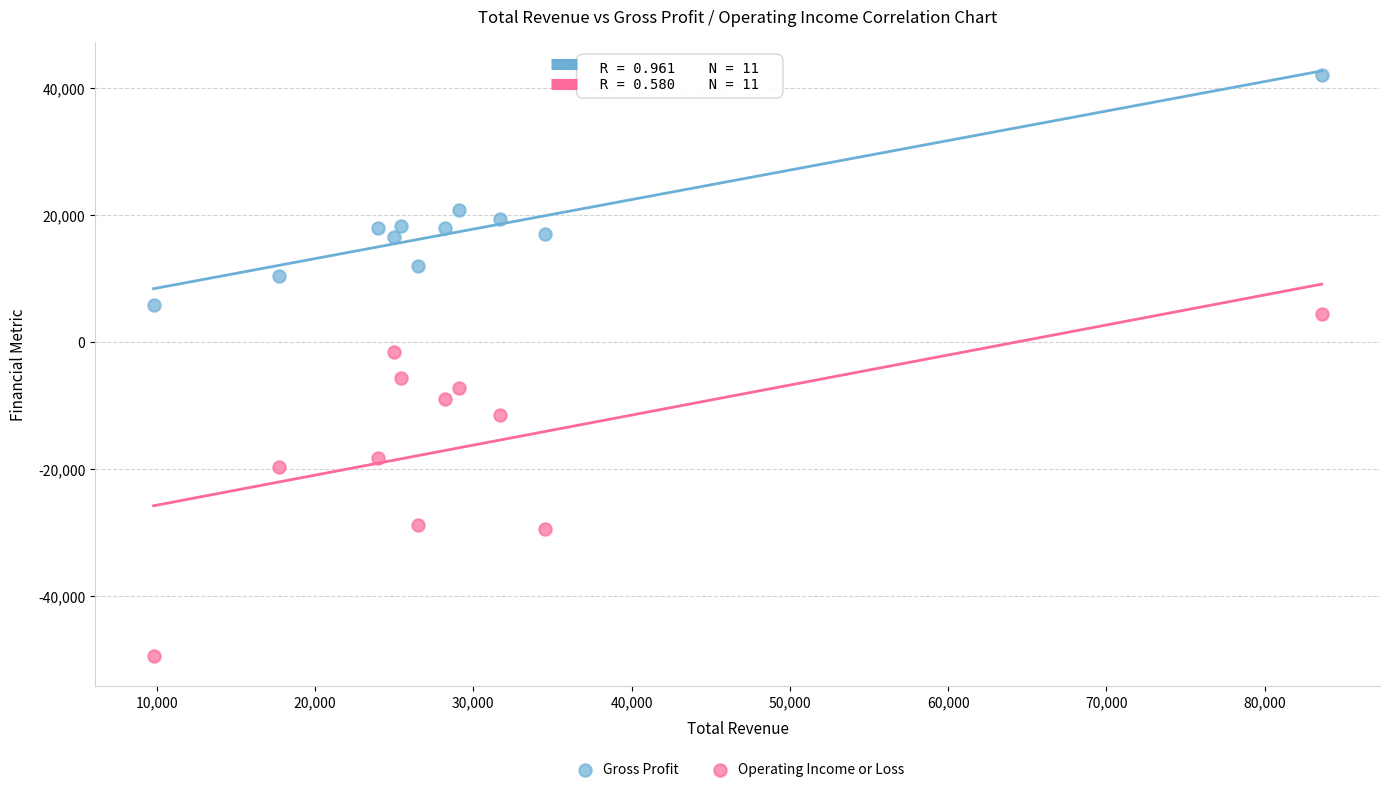

Which series has the largest Y range (max minus min)?

Operating Income or Loss